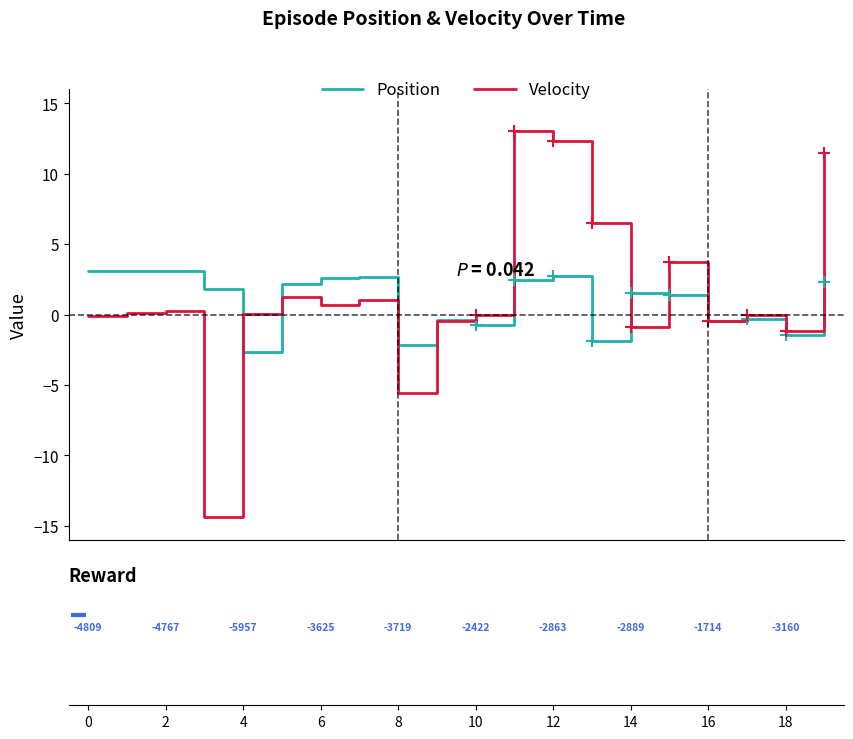

Which series has the largest range (max minus min)?

Velocity